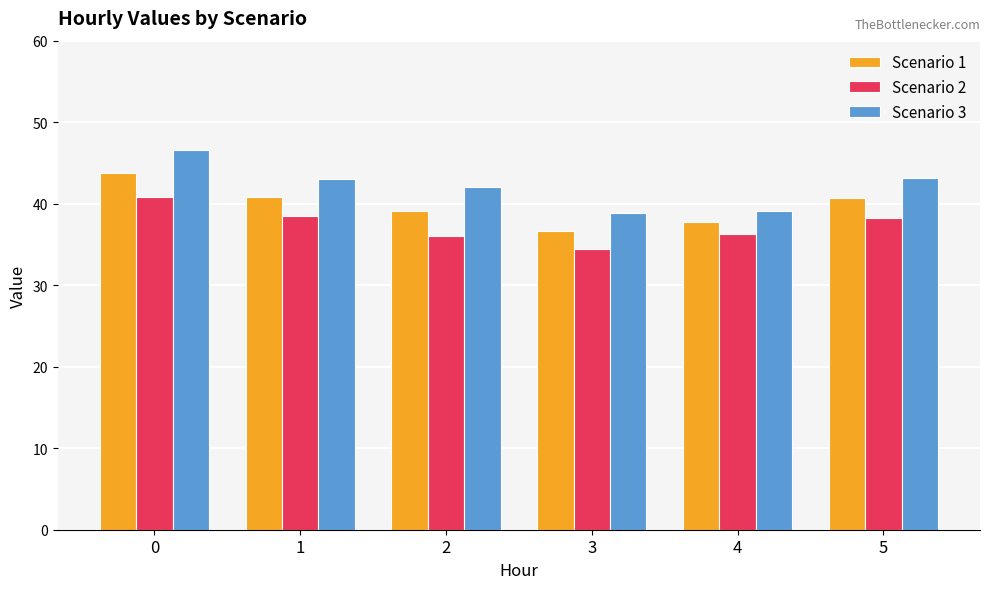

What is the total value across all series at 5?

122.2